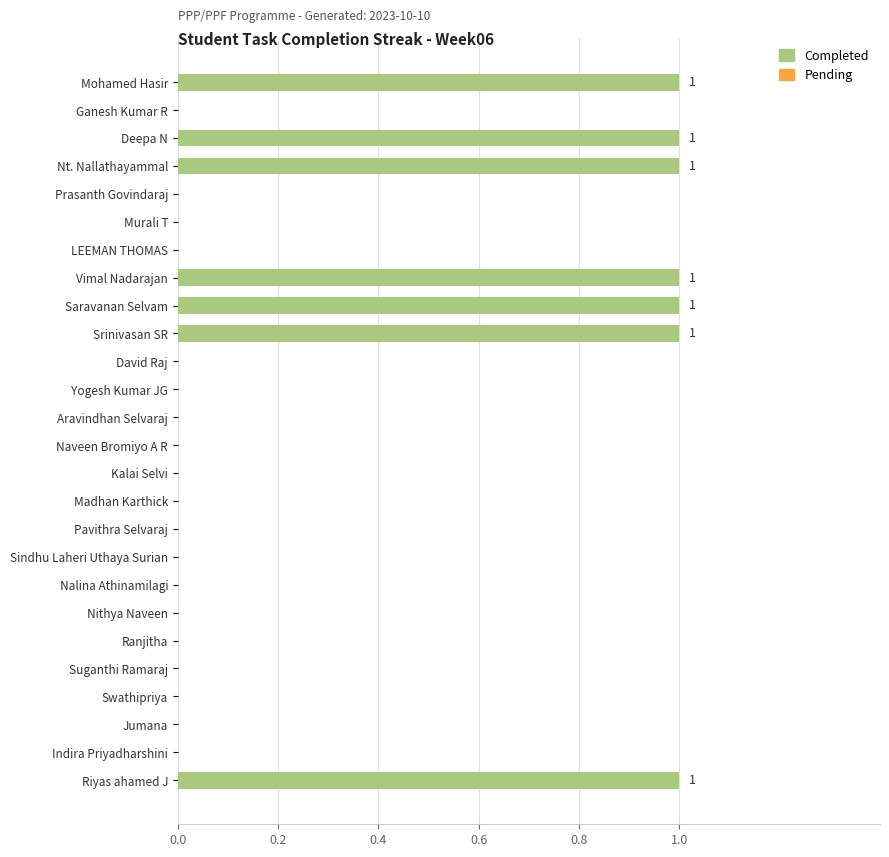

How many distinct data groups are displayed?

1